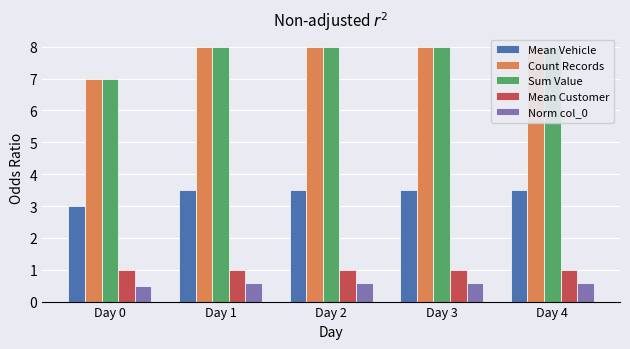

At which label is Mean Customer closest to 1?

Day 0